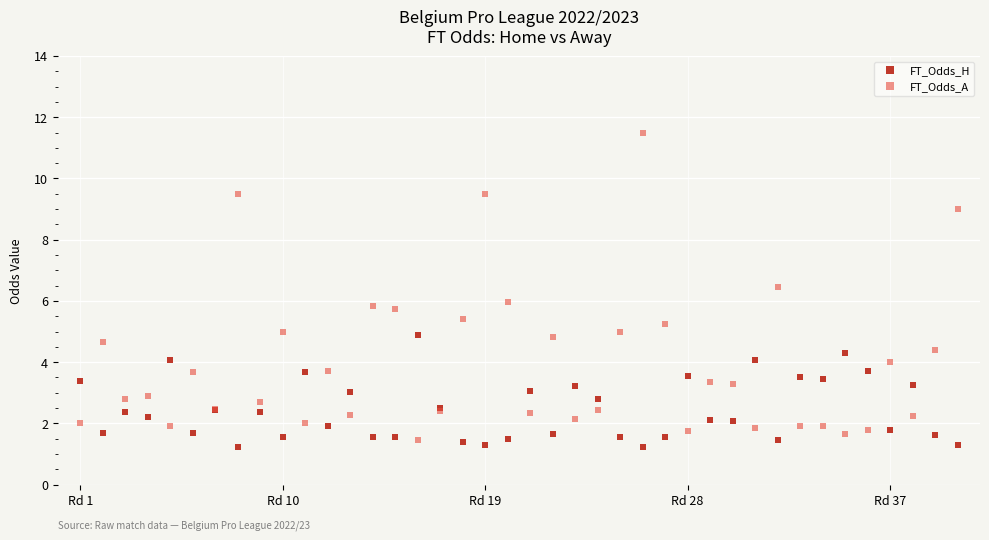

What are all the series names shown in the legend?

FT_Odds_H, FT_Odds_A